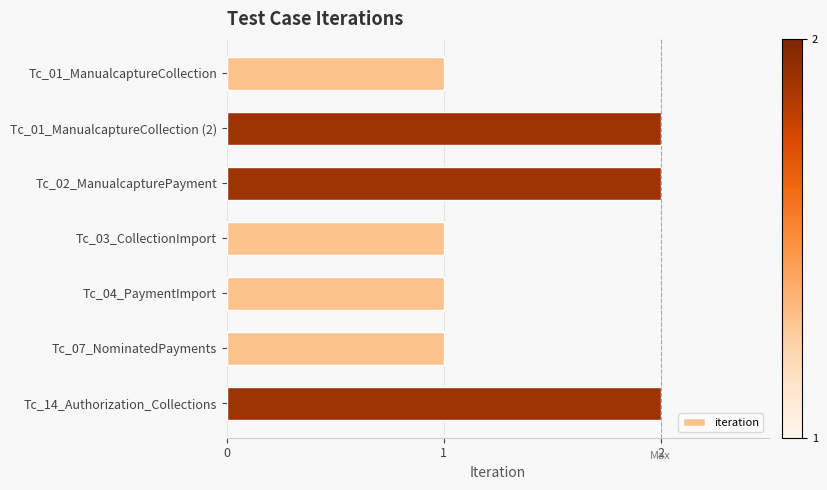

Is it true that the value at Tc_01_ManualcaptureCollection (2) is 2?

True